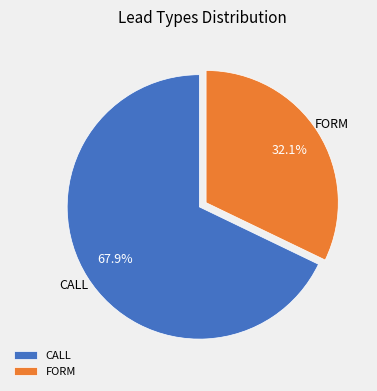

What percentage do FORM and CALL together represent?

100.0%